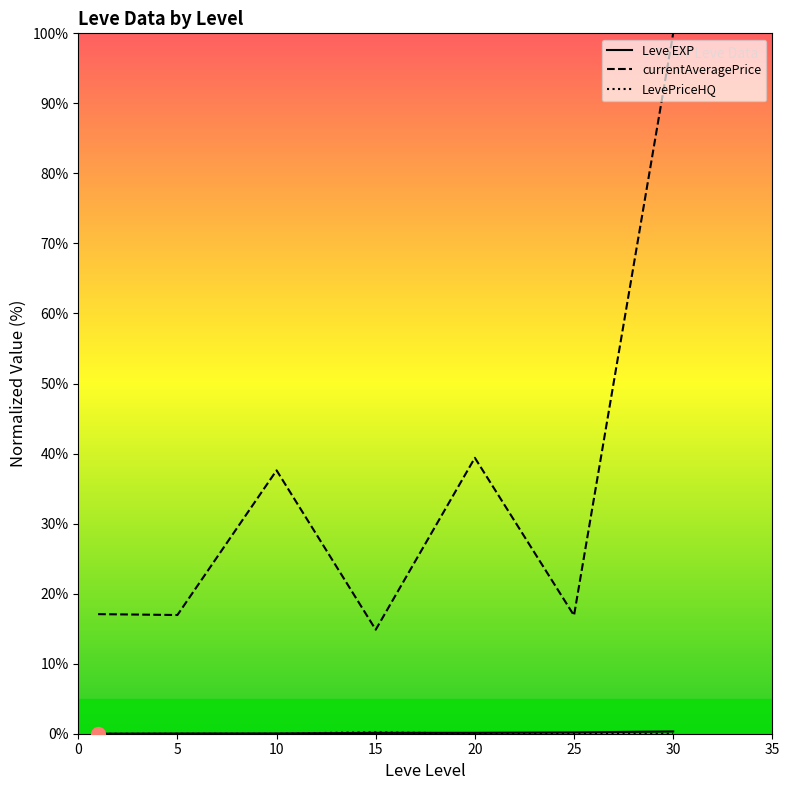

True or false: currentAveragePrice has more than 2 points higher than both neighbors.

False